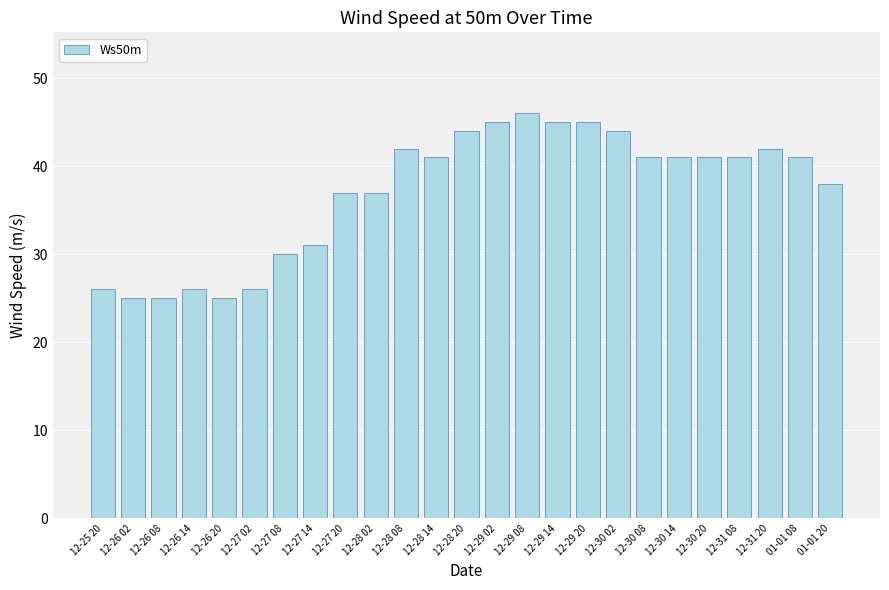

Approximately how many times larger is the value at 12-30 14 compared to 12-30 20?

1.0